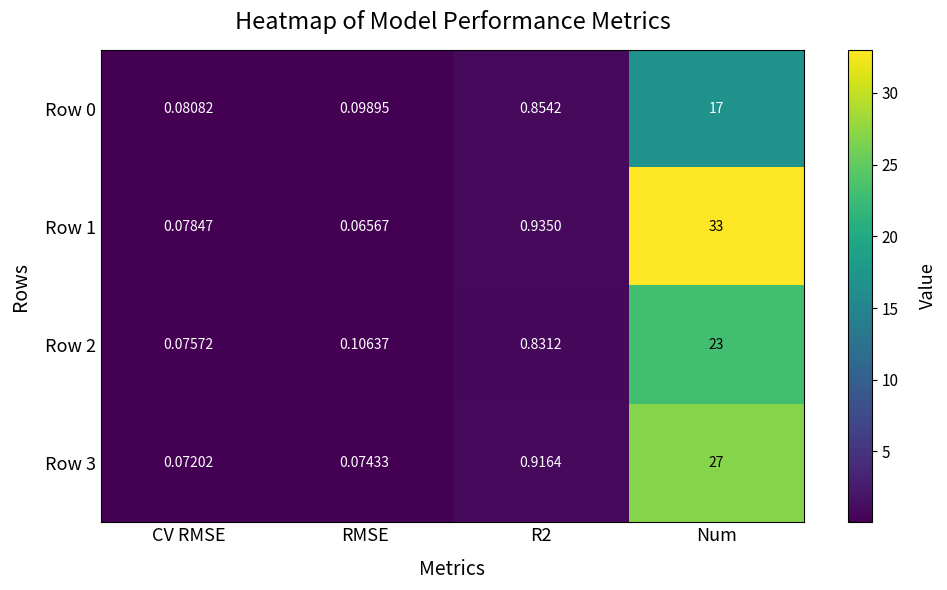

At which label does Row 1 reach its minimum?

RMSE